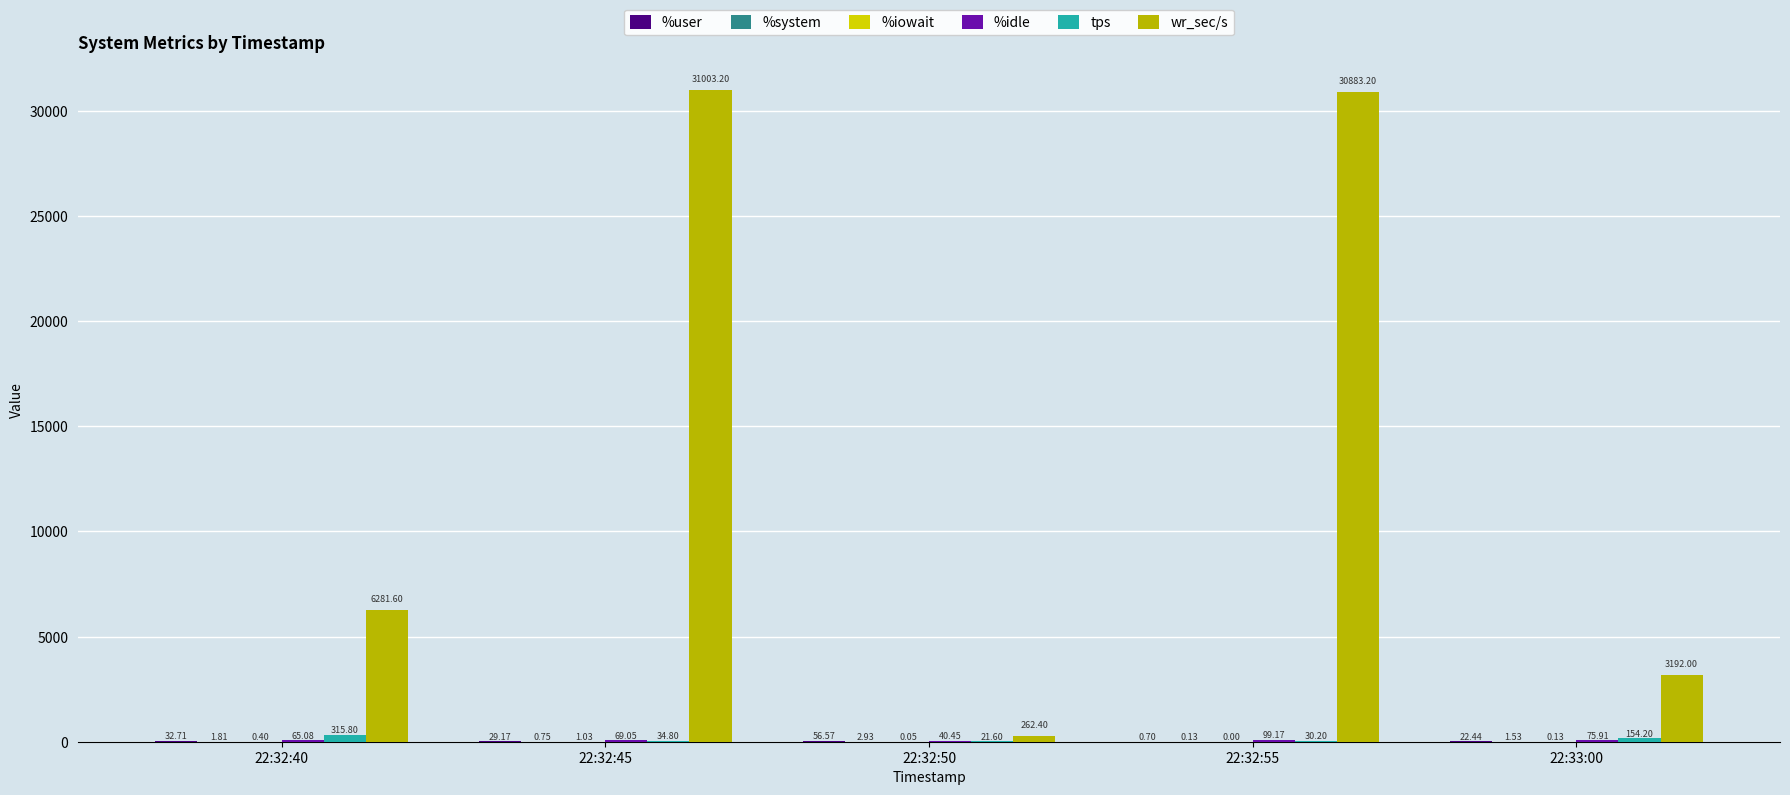

Reading right to left, list all the values displayed in this chart.

%user: 22.4	0.7	56.6	29.2	32.7
%system: 1.5	0.1	2.9	0.8	1.8
%iowait: 0.1	0.0	0.1	1.0	0.4
%idle: 75.9	99.2	40.5	69.0	65.1
tps: 154.2	30.2	21.6	34.8	315.8
wr_sec/s: 3192.0	30883.2	262.4	31003.2	6281.6